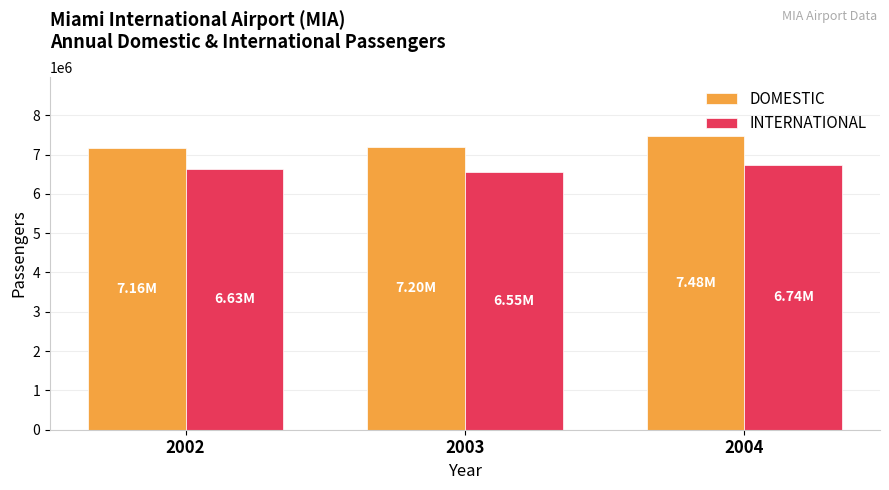

At which category is the sum across all series the highest?

2004